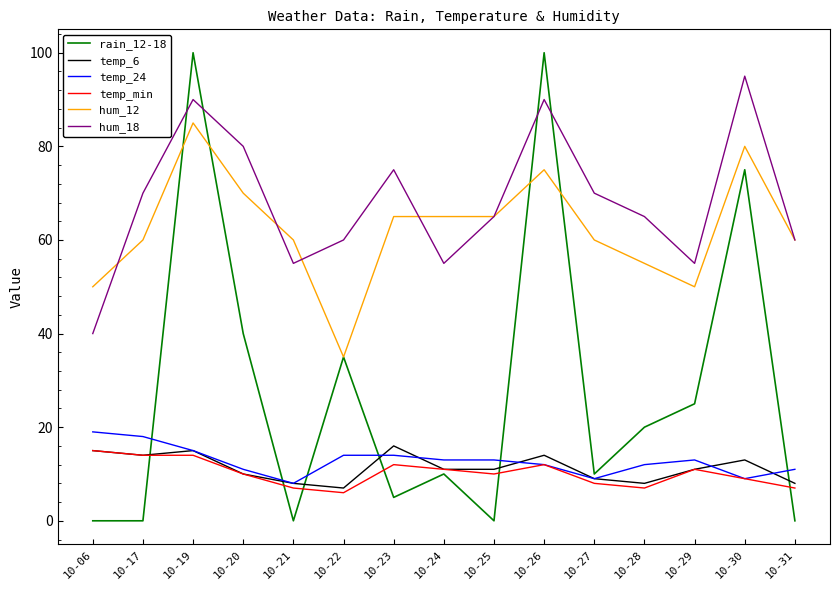

At which label does temp_24 first exceed 13?

10-06